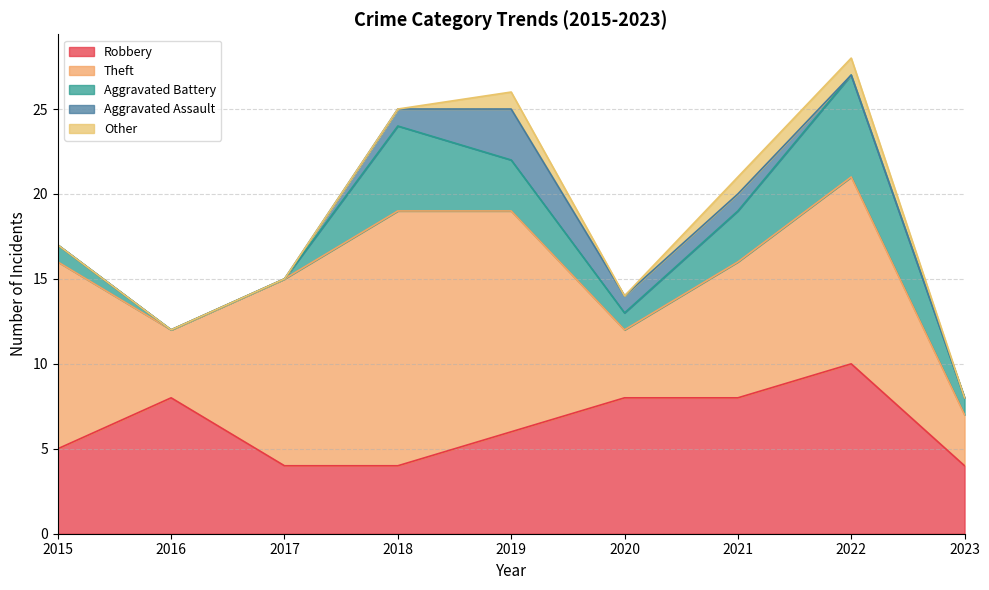

At which category is the sum across all series the highest?

2022